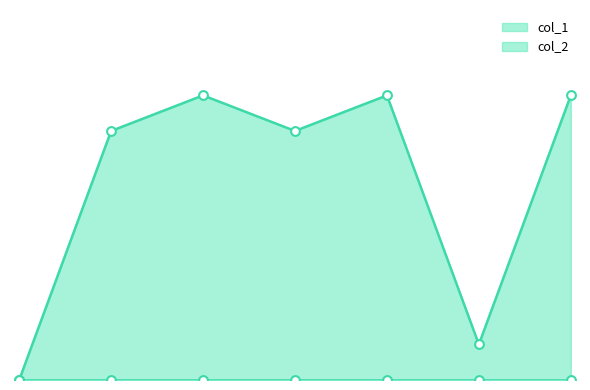

Which has a higher value, 2 or 1?

2